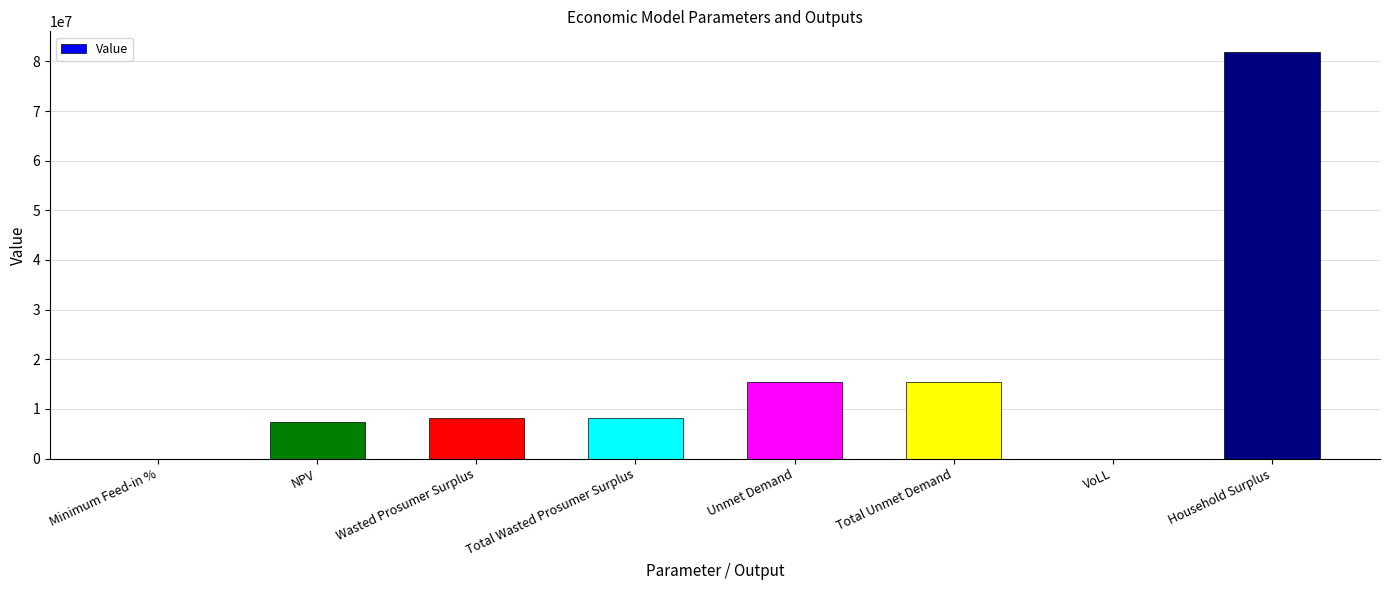

What is the sum of all values?

136625977.1